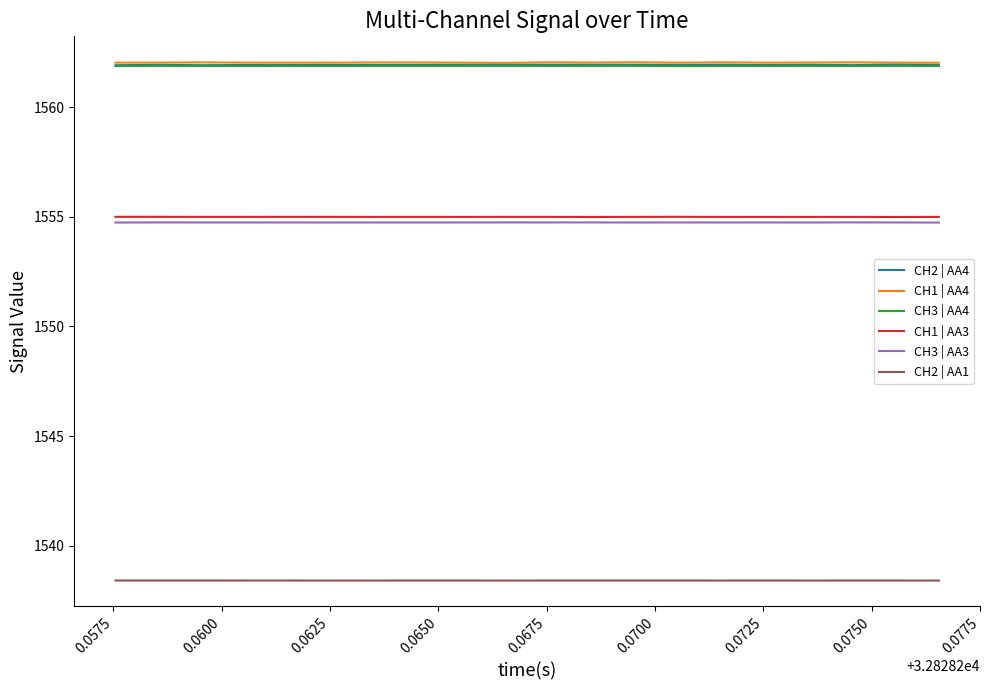

What is the minimum value shown in the chart?

1538.4